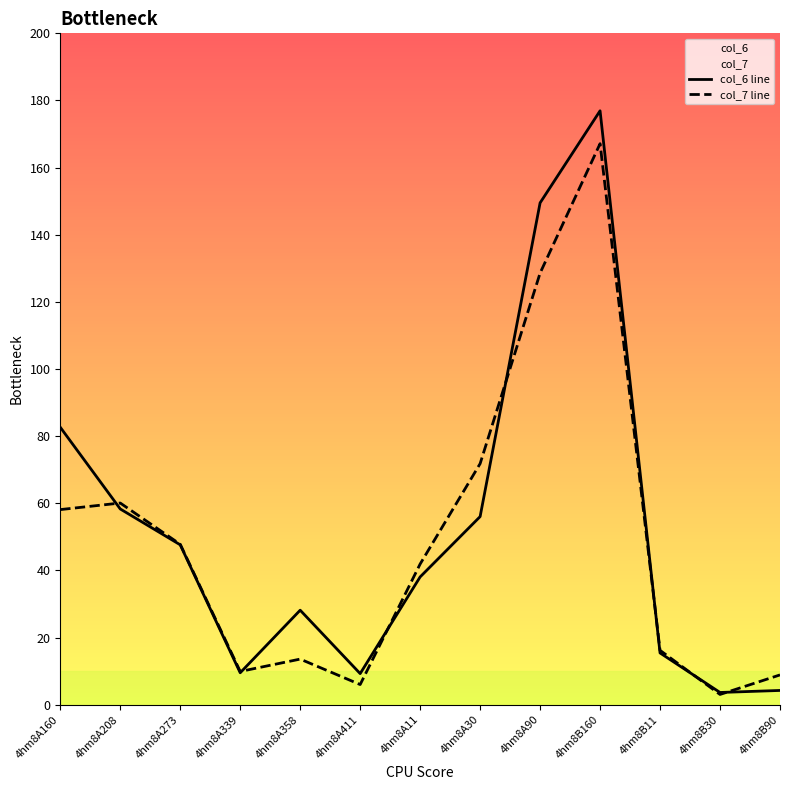

List the labels in order of col_7 line value, smallest first.

4hm8B30, 4hm8A411, 4hm8B90, 4hm8A339, 4hm8A358, 4hm8B11, 4hm8A11, 4hm8A273, 4hm8A160, 4hm8A208, 4hm8A30, 4hm8A90, 4hm8B160